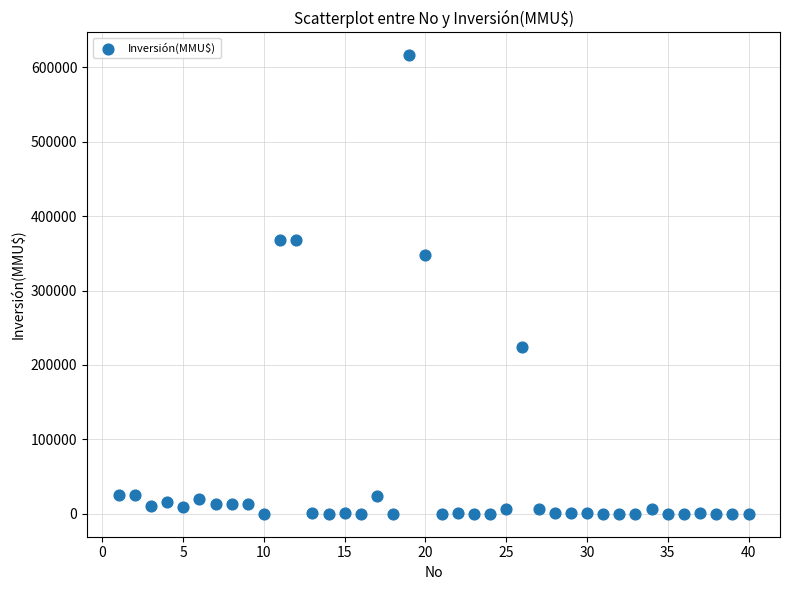

What Y value in the scatter plot is closest to 308000?

347600